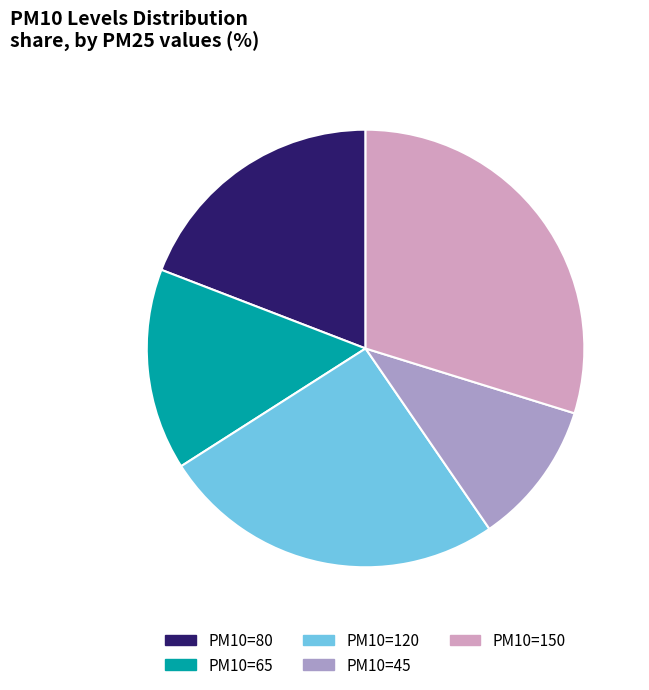

Is the sum of PM10=65 and PM10=80 greater than half?

No